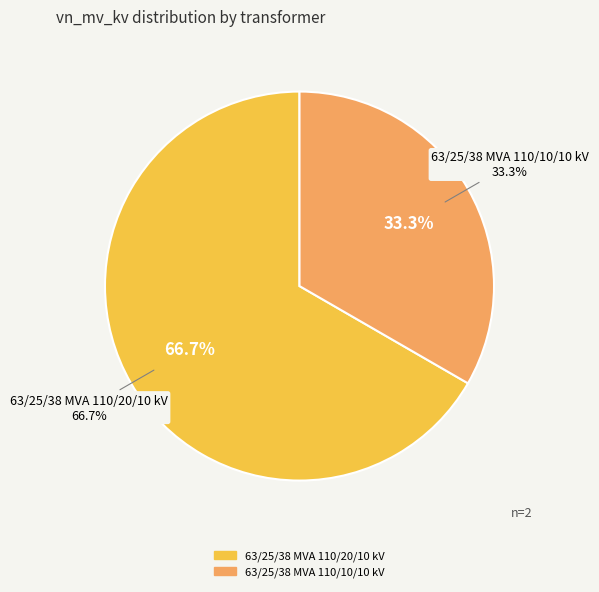

Count the number of slices in the pie.

2